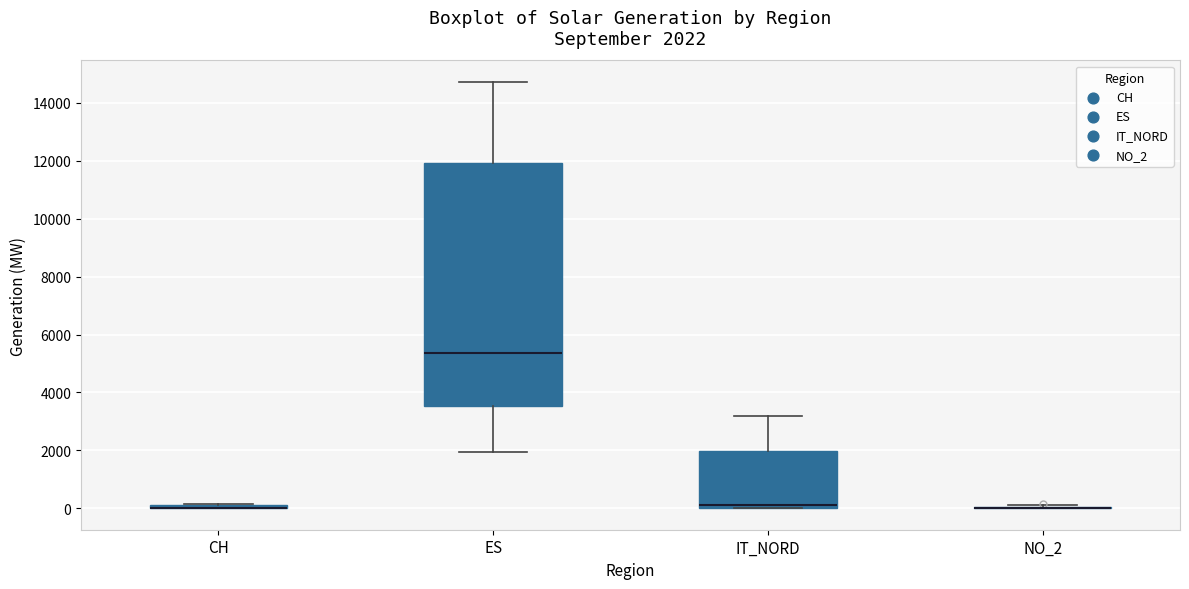

Which box is the tallest, from its lower edge to its upper edge?

ES